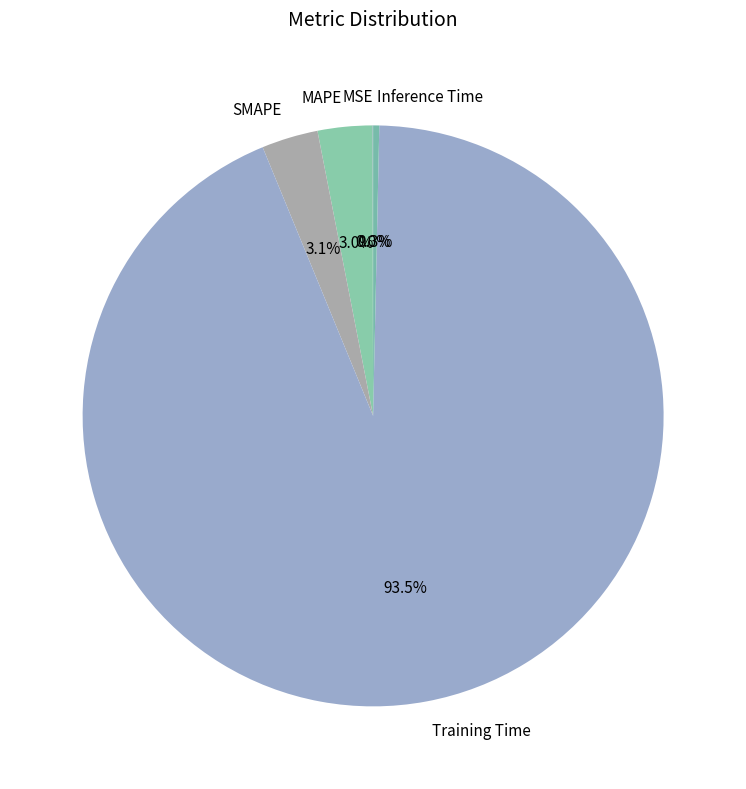

How much of the chart is everything except Inference Time?

99.7%